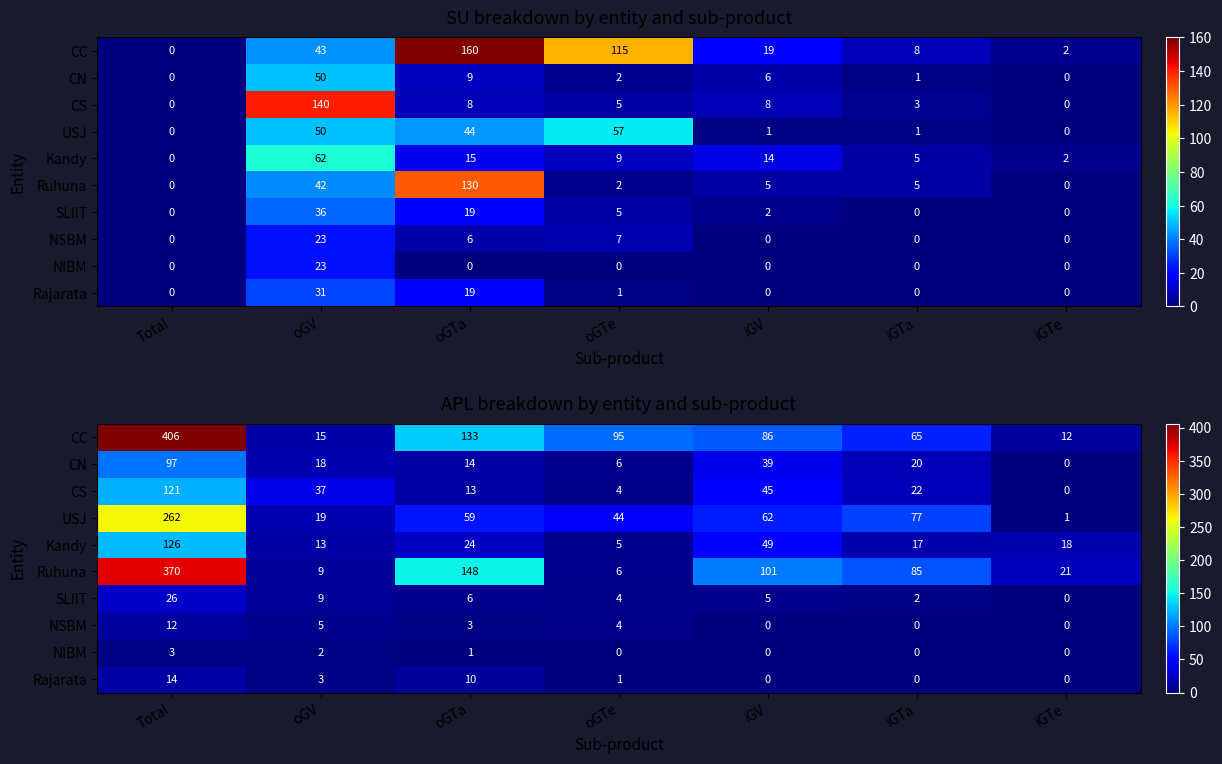

Rank the categories by NSBM value from lowest to highest.

iGV, iGTa, iGTe, oGTa, oGTe, oGV, Total